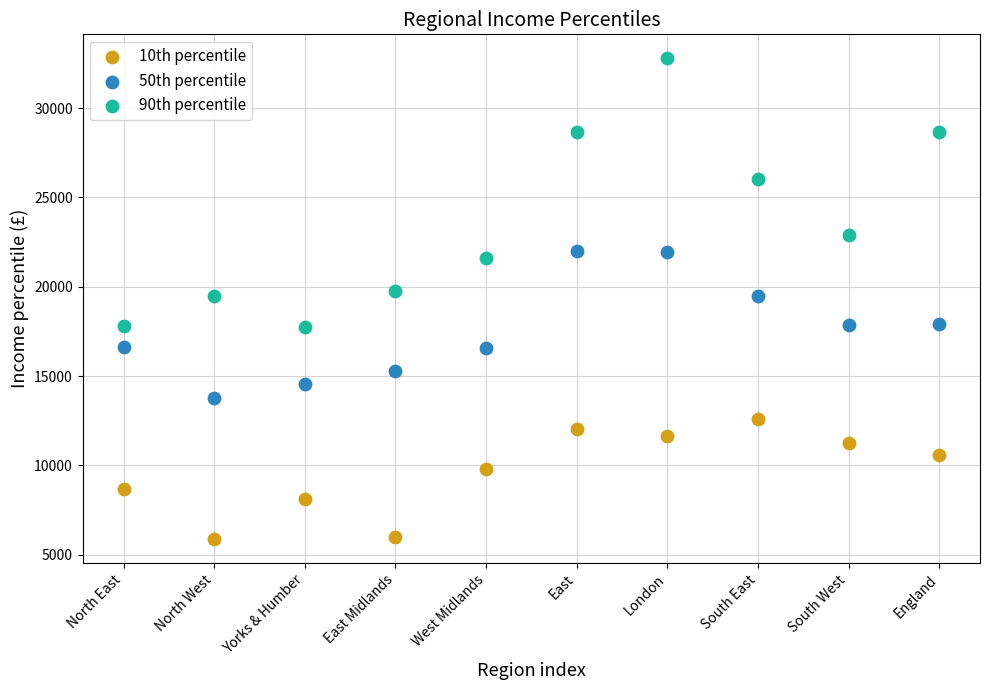

Which series has the largest Y range (max minus min)?

90th percentile